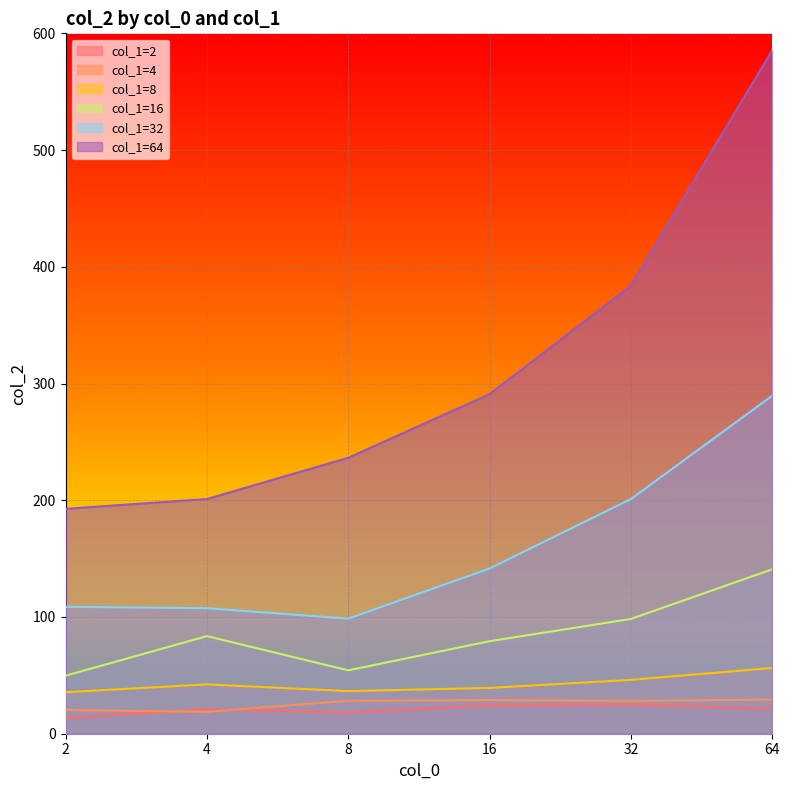

At which label is col_1=32 closest to 194?

32